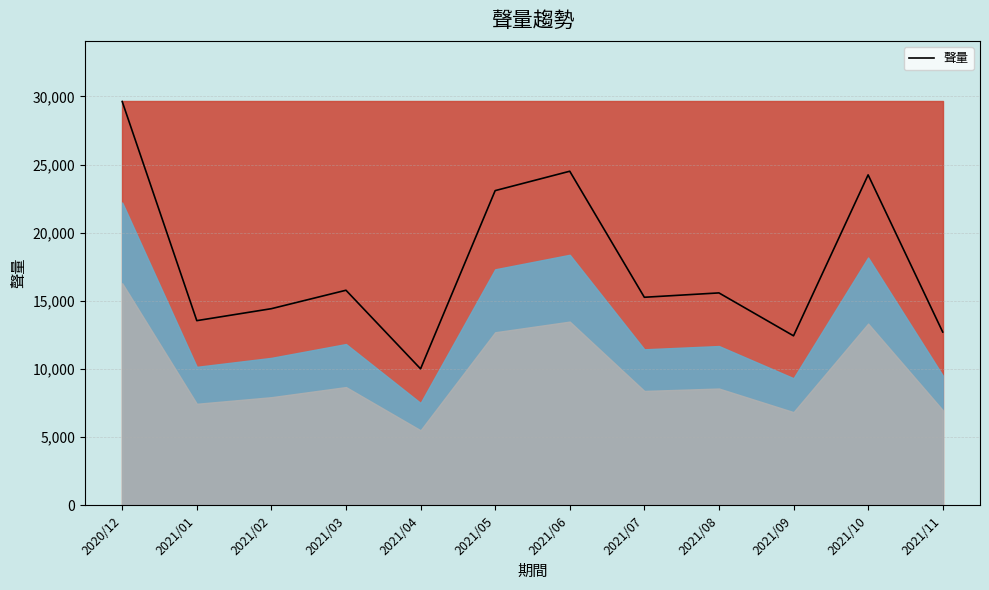

Is it true that the value at 2021/09 is 4244?

False